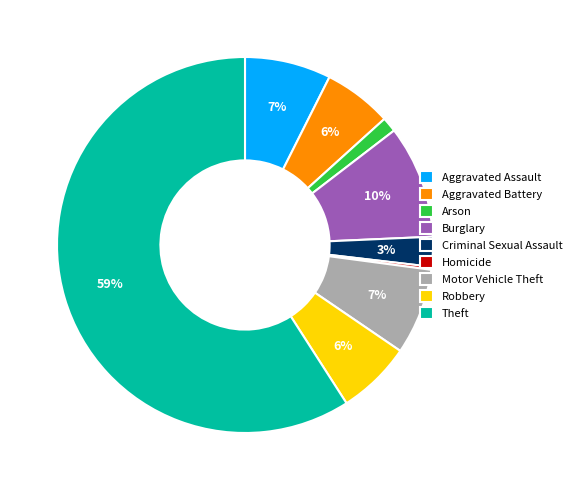

Between Motor Vehicle Theft and Robbery, which is larger?

Motor Vehicle Theft